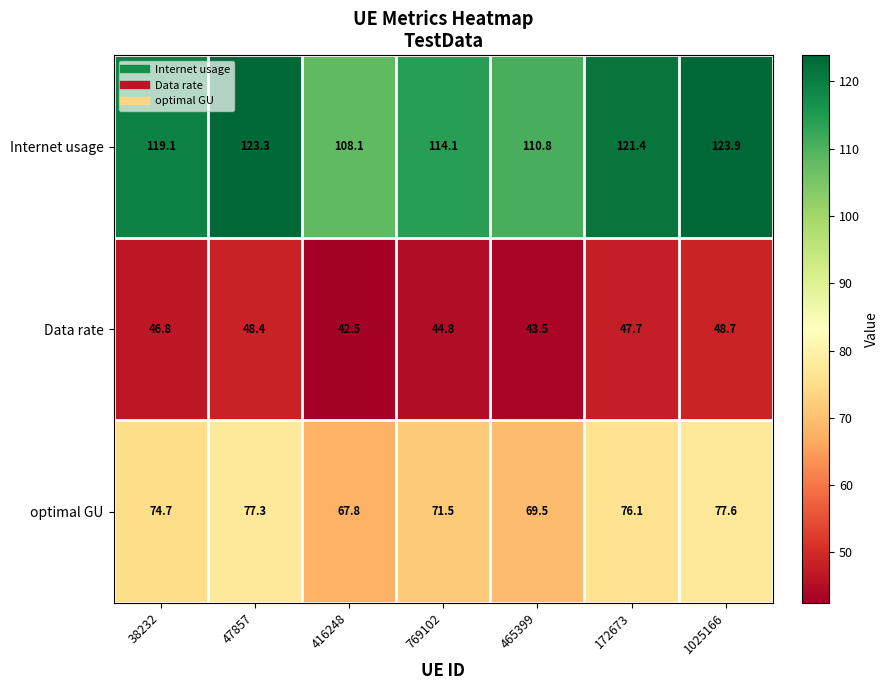

What is the minimum value for Internet usage?

108.1